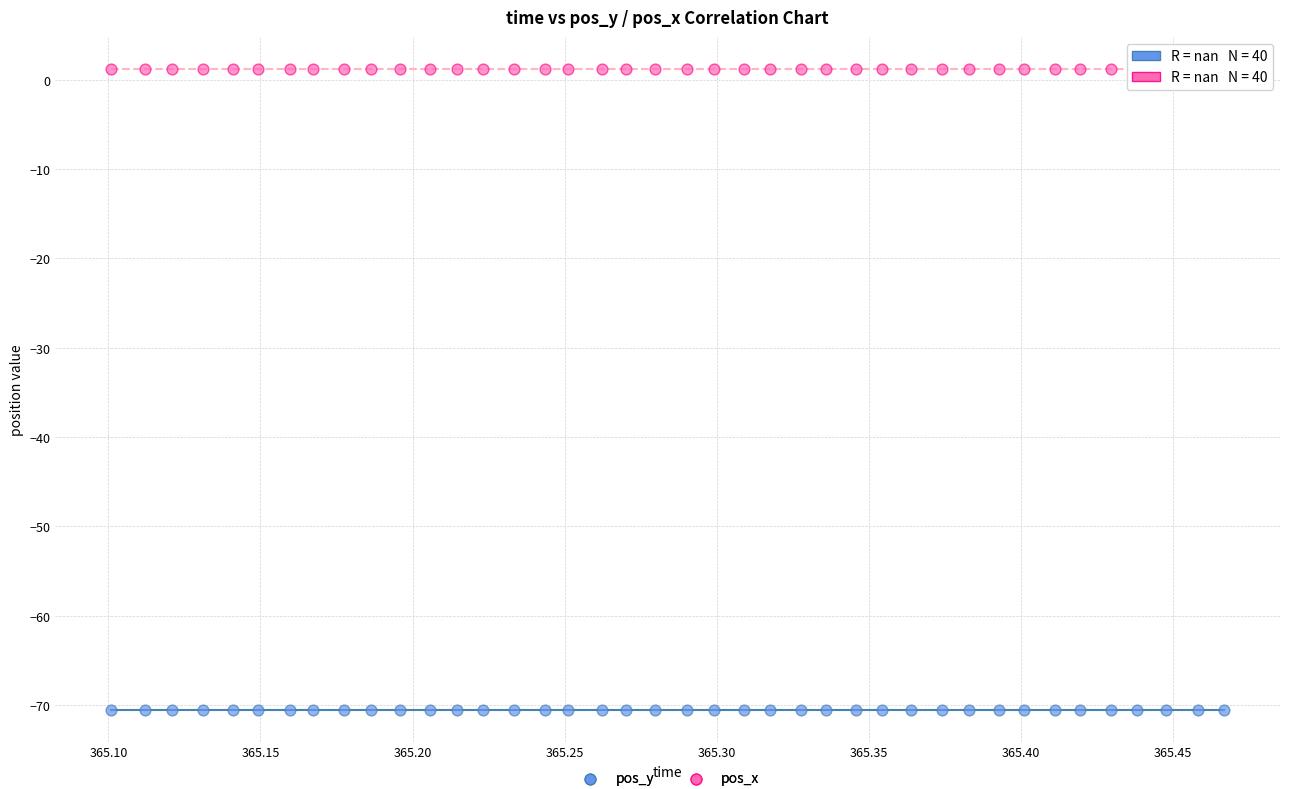

What are all the series names shown in the legend?

pos_y, pos_x